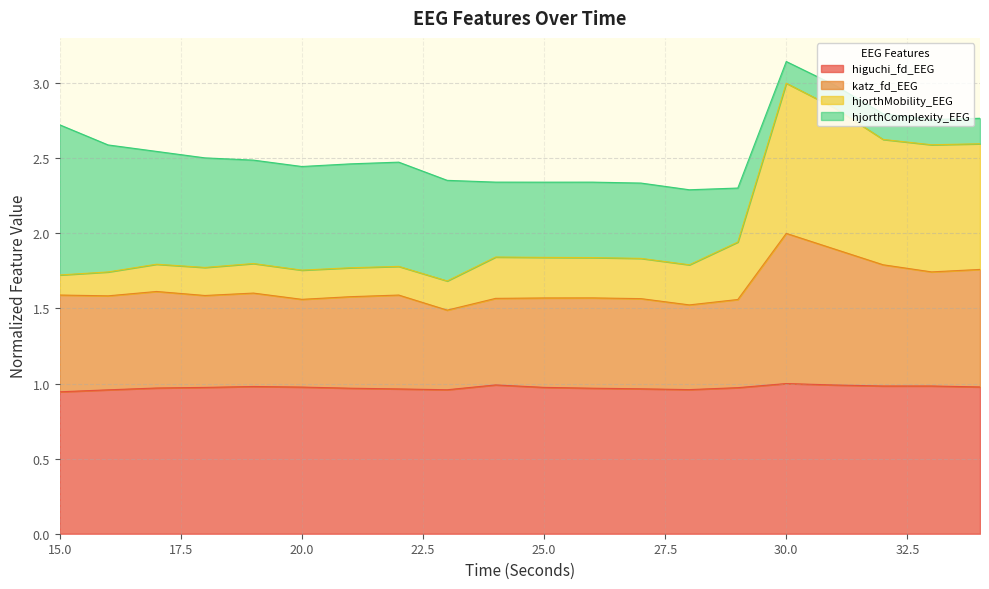

Is the value of higuchi_fd_EEG at 33 greater than the value of hjorthMobility_EEG at 20?

No